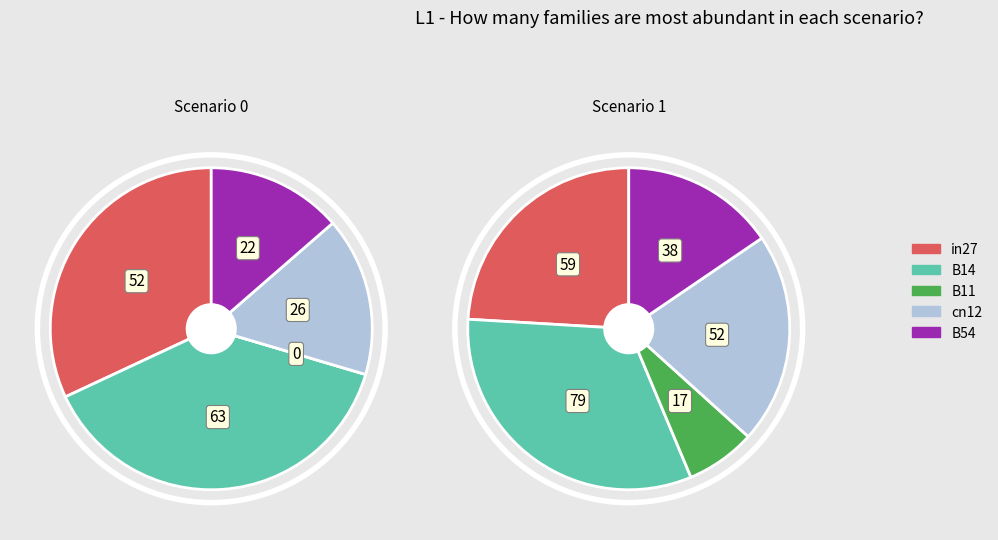

Combined, what portion of the pie is in27 and B54?

45.6%